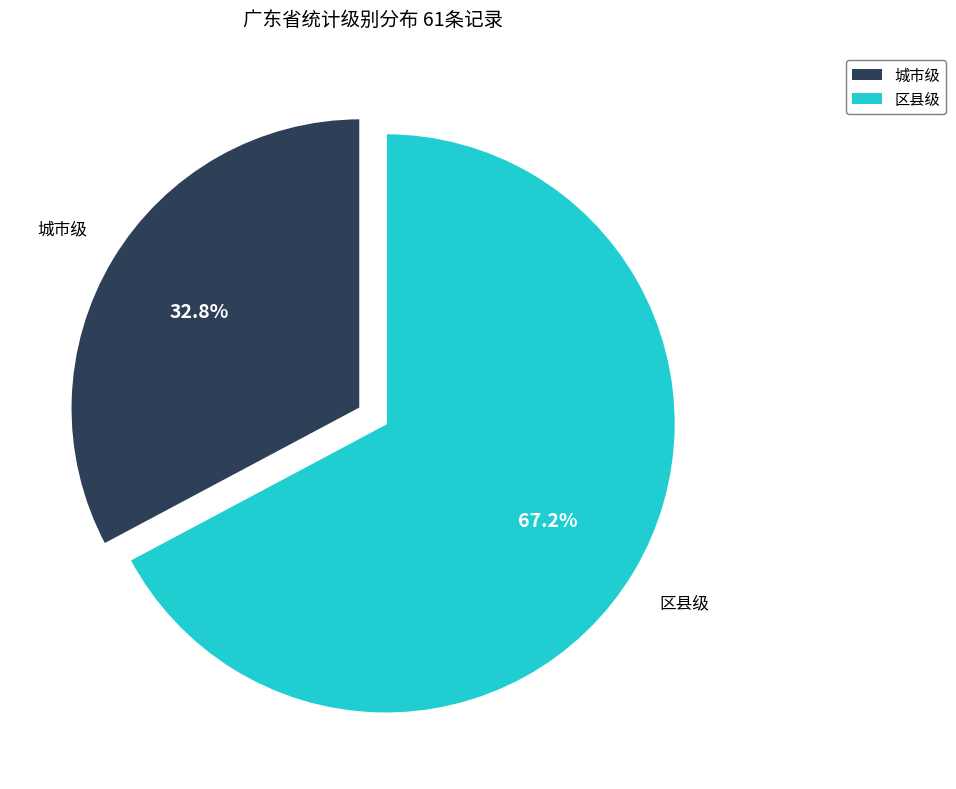

Which category has the smallest portion of the pie?

城市级